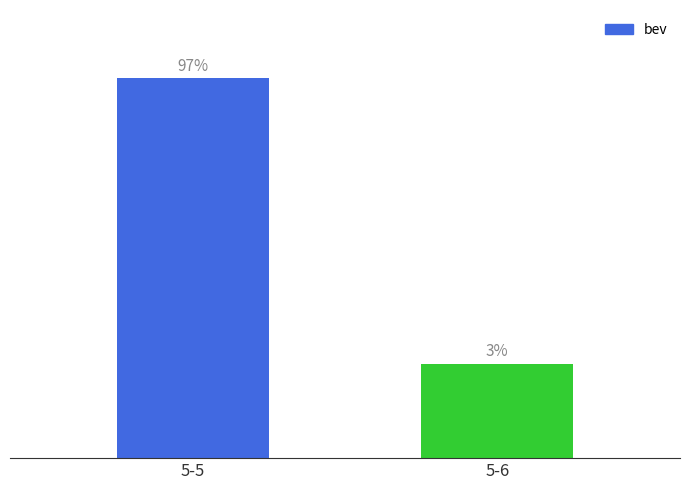

True or false: the data shows 0.0 at 5-6.

False